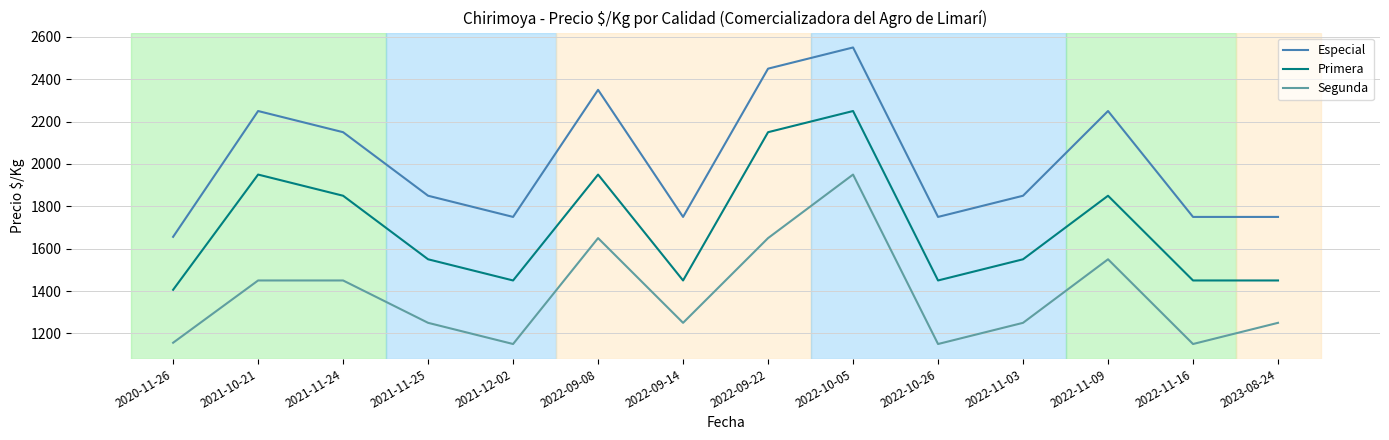

True or false: Especial and Primera cross at least once.

False